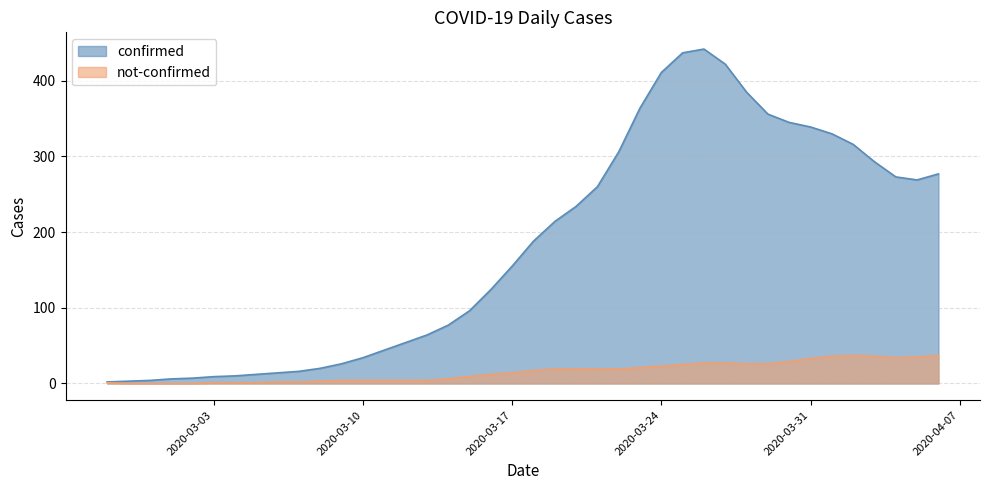

Is it true that not-confirmed equals 57 at 2020-04-01?

False